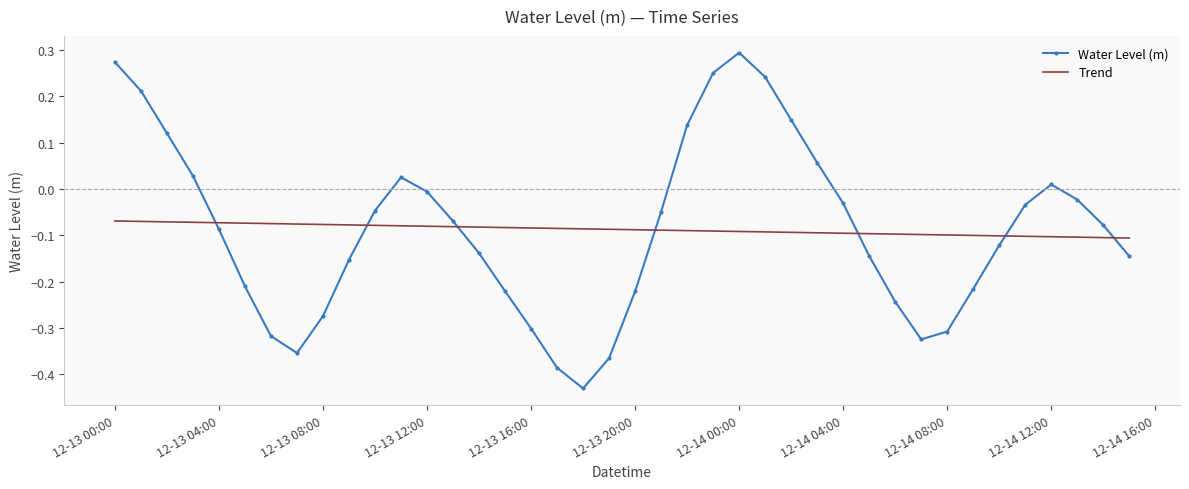

How many positive values does the Water Level (m) series have?

12